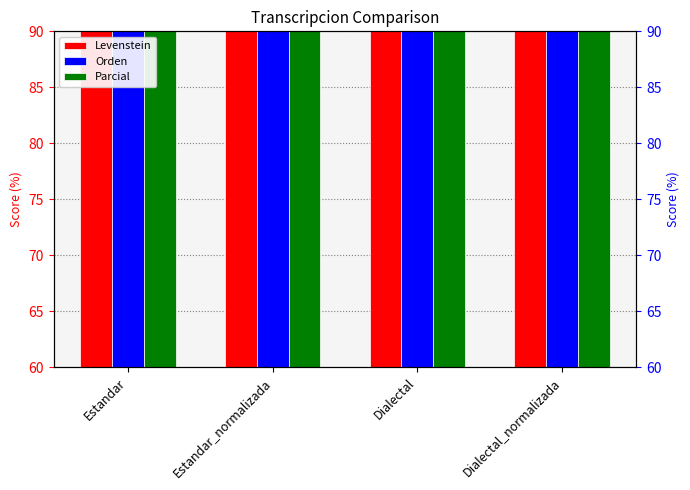

What is the label of the 4th bar from the right?

Estandar